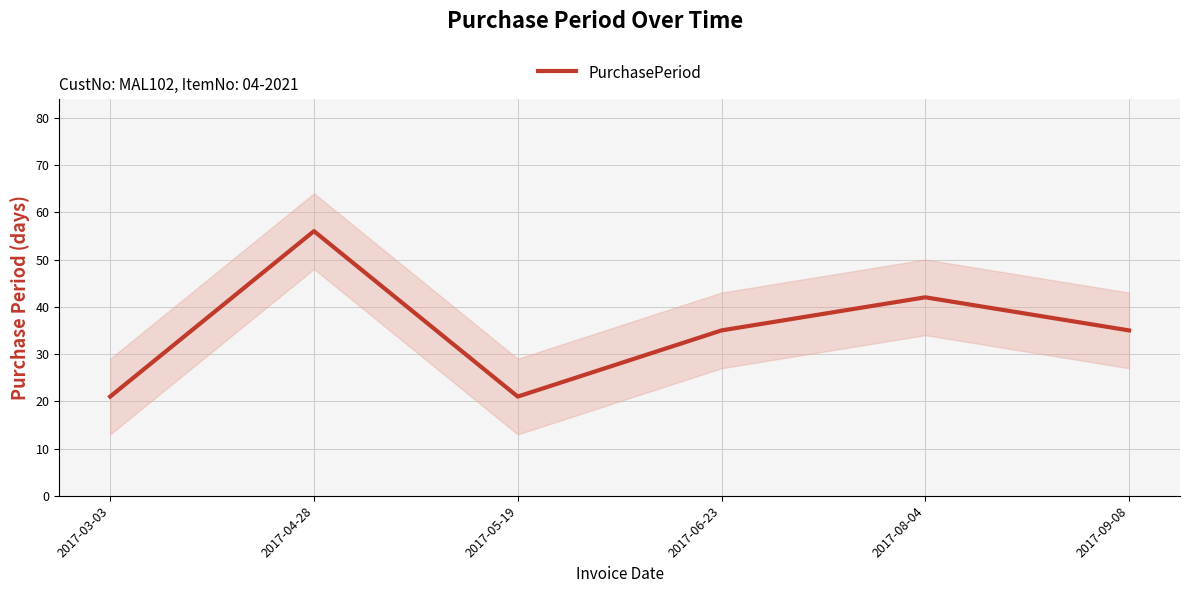

At which category does the data reach its first local valley?

2017-05-19